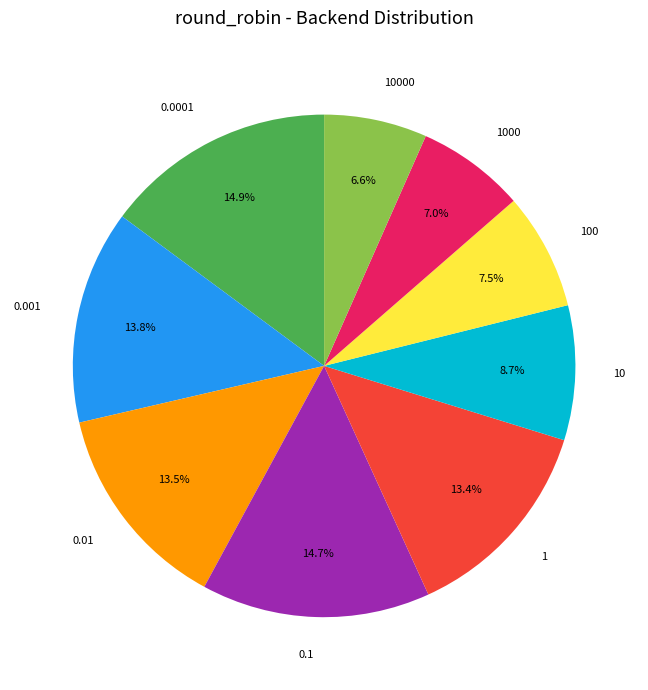

To the nearest percent, what percentage of the pie is 10?

9%